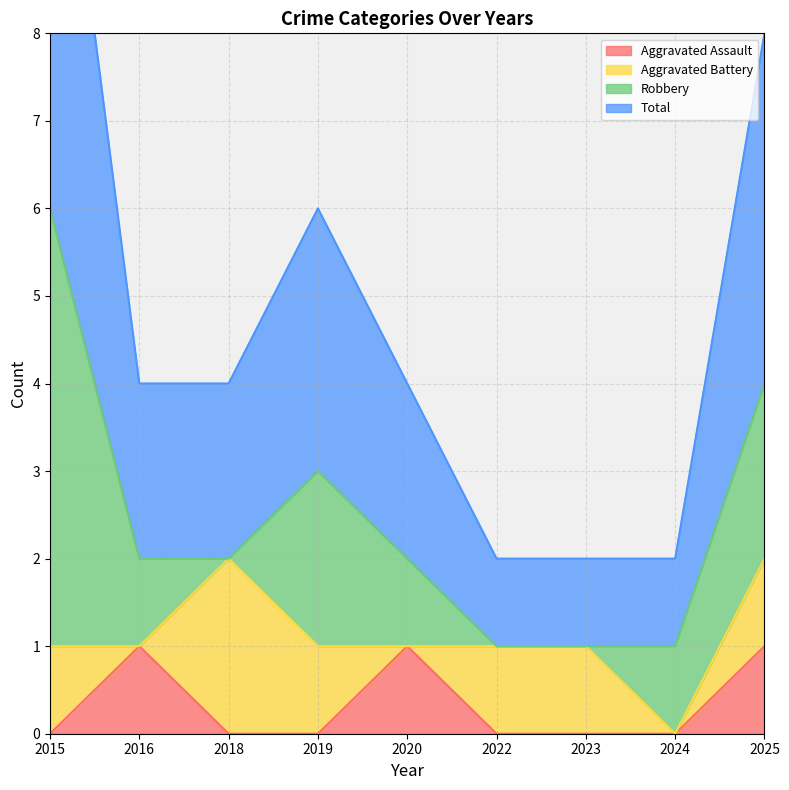

Is it true that Aggravated Assault equals 0 at 2015?

True